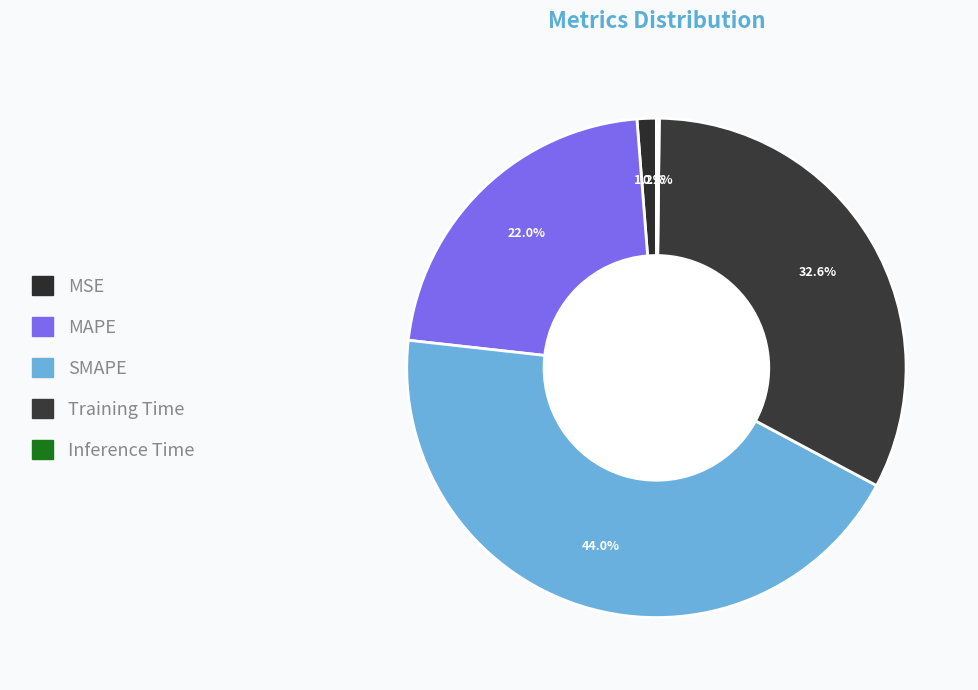

True or false: Inference Time accounts for 0% of the total.

True